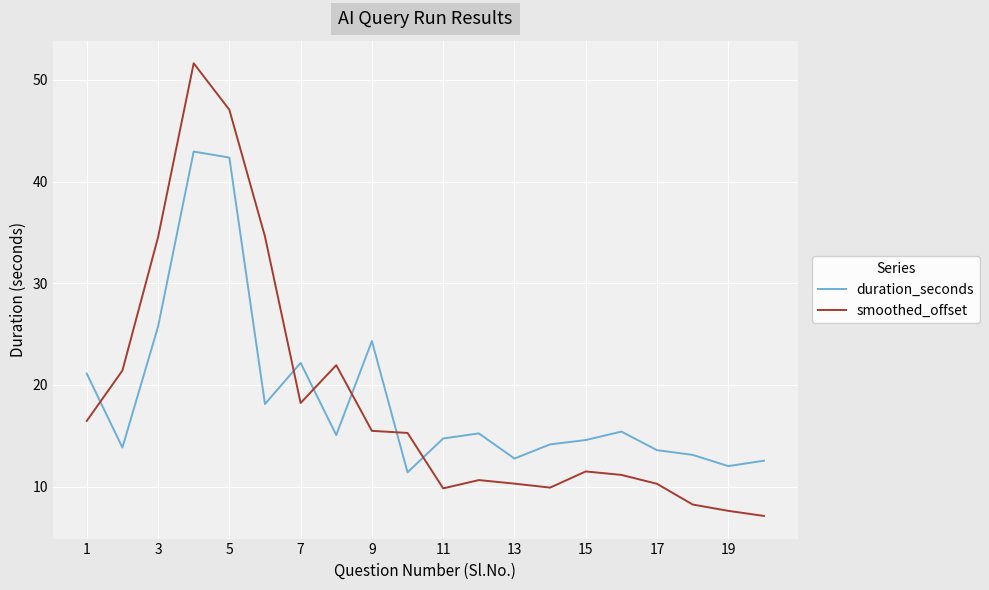

What is the difference between the second highest and second lowest values in the smoothed_offset series?

39.4